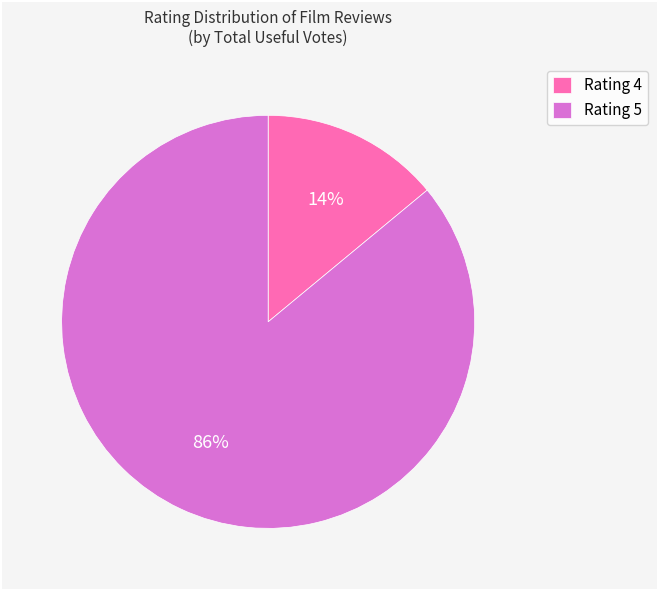

To the nearest percent, what is the average slice percentage?

50%